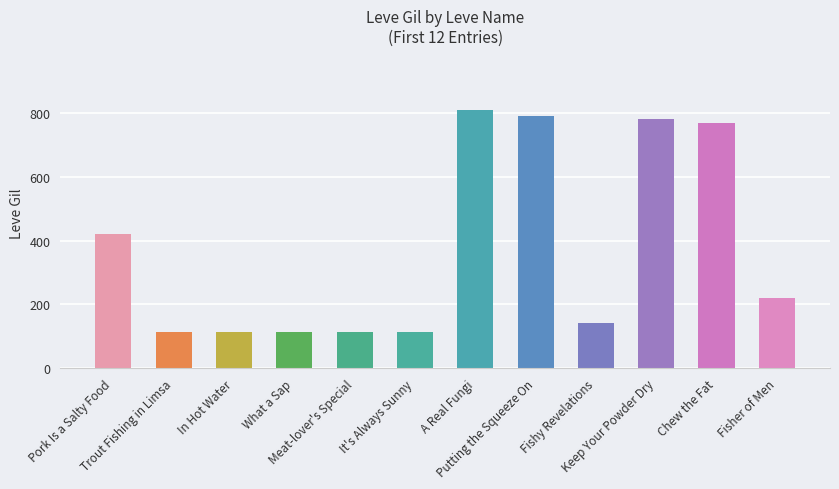

What is the greatest value displayed?

810